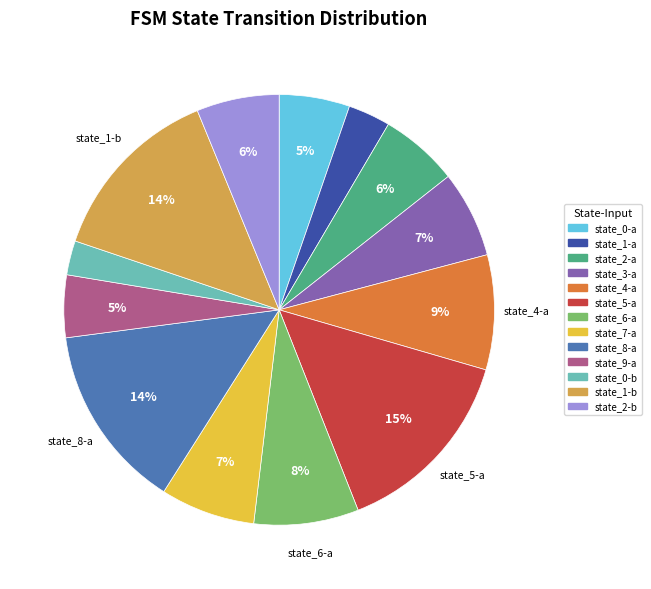

To the nearest percent, what is the average slice percentage?

8%